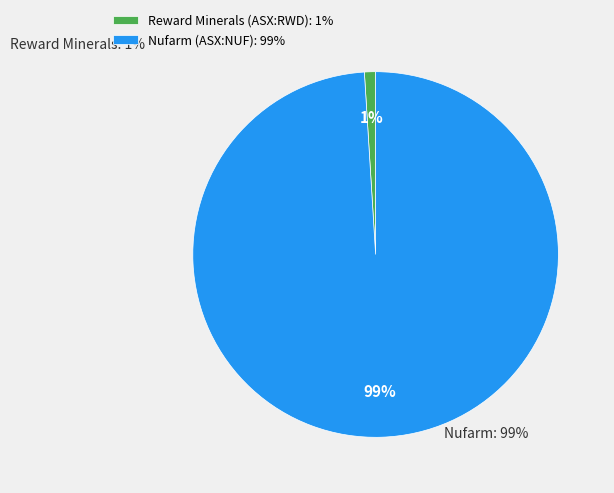

What is the largest slice in the pie chart?

Nufarm (ASX:NUF): 99%